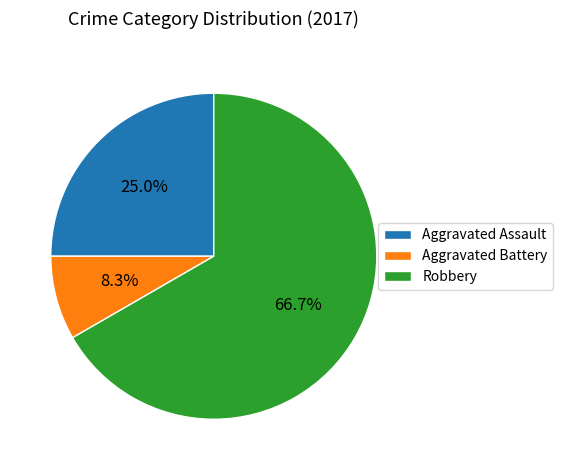

Which slice represents more than half of the pie?

Robbery